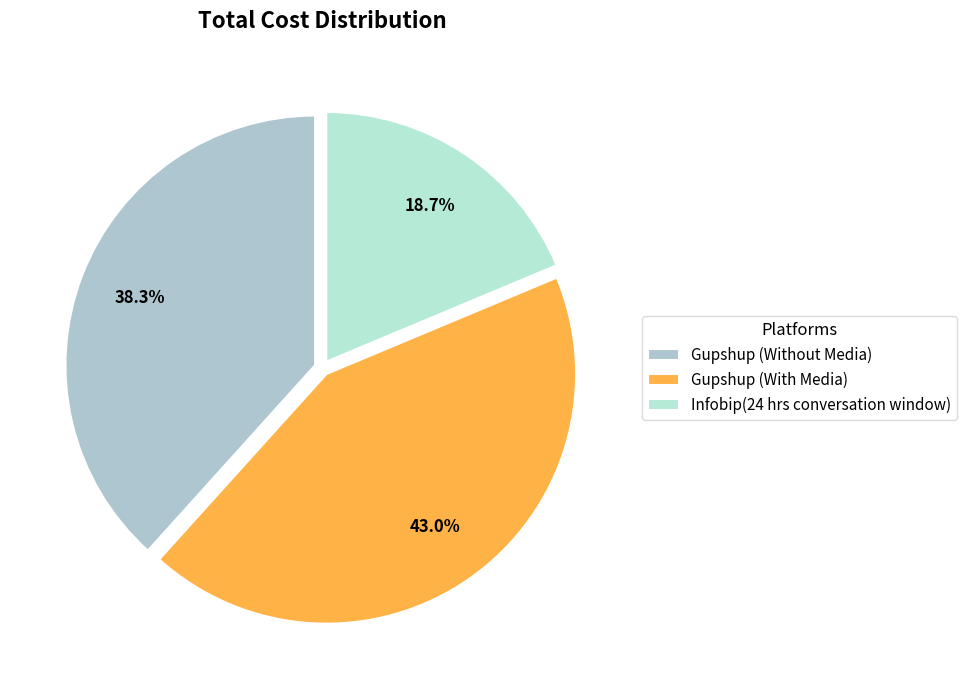

Is it true that Infobip(24 hrs conversation window) is 19% of the pie?

True